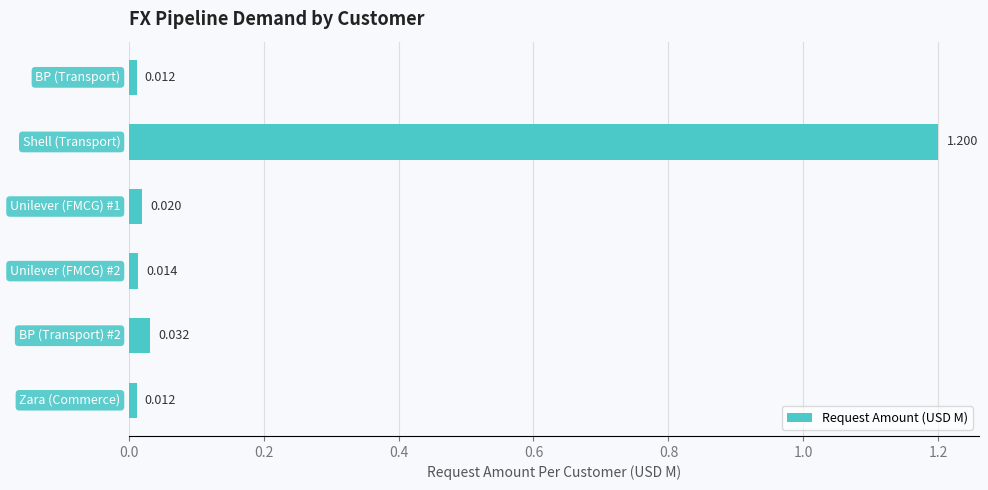

How many bars are there in total?

6